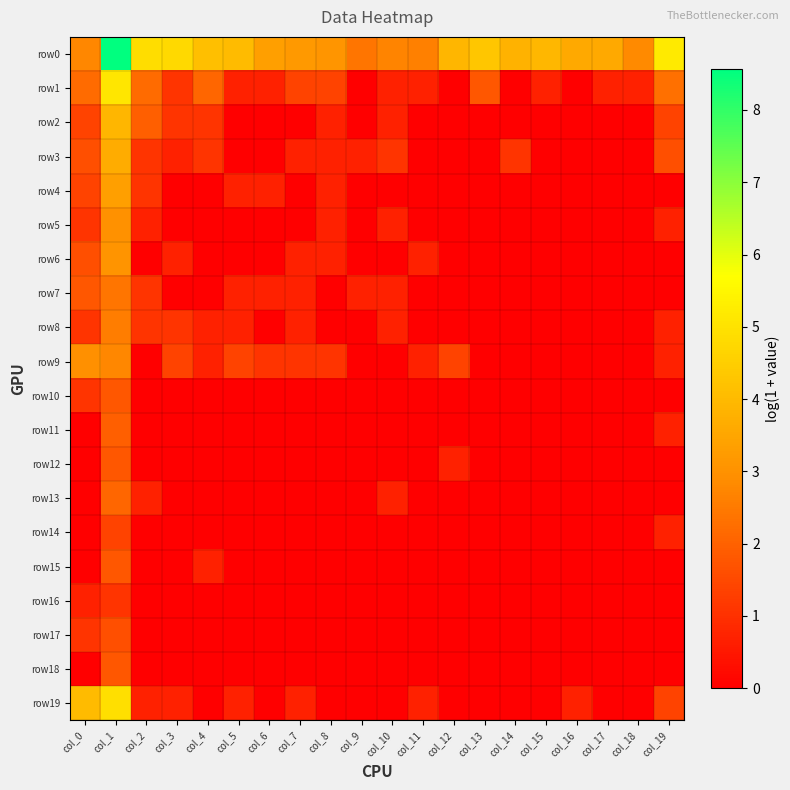

Reading left to right, extract all data points from this chart.

row0: col_0=2.8	col_1=8.6	col_2=4.9	col_3=4.8	col_4=4.1	col_5=4.0	col_6=3.3	col_7=3.2	col_8=3.1	col_9=2.4	col_10=2.7	col_11=2.6	col_12=3.9	col_13=4.3	col_14=3.8	col_15=3.9	col_16=3.6	col_17=3.6	col_18=2.8	col_19=5.2
row1: col_0=2.2	col_1=5.1	col_2=2.2	col_3=1.1	col_4=2.1	col_5=0.7	col_6=0.7	col_7=1.4	col_8=1.4	col_9=0.0	col_10=0.7	col_11=0.7	col_12=0.0	col_13=1.8	col_14=0.0	col_15=0.7	col_16=0.0	col_17=0.7	col_18=0.7	col_19=2.3
row2: col_0=1.4	col_1=3.9	col_2=1.9	col_3=1.1	col_4=1.1	col_5=0.0	col_6=0.0	col_7=0.0	col_8=0.7	col_9=0.0	col_10=0.7	col_11=0.0	col_12=0.0	col_13=0.0	col_14=0.0	col_15=0.0	col_16=0.0	col_17=0.0	col_18=0.0	col_19=1.4
row3: col_0=1.6	col_1=3.7	col_2=1.1	col_3=0.7	col_4=1.1	col_5=0.0	col_6=0.0	col_7=0.7	col_8=0.7	col_9=0.7	col_10=1.1	col_11=0.0	col_12=0.0	col_13=0.0	col_14=1.1	col_15=0.0	col_16=0.0	col_17=0.0	col_18=0.0	col_19=1.6
row4: col_0=1.4	col_1=3.3	col_2=1.1	col_3=0.0	col_4=0.0	col_5=0.7	col_6=0.7	col_7=0.0	col_8=0.7	col_9=0.0	col_10=0.0	col_11=0.0	col_12=0.0	col_13=0.0	col_14=0.0	col_15=0.0	col_16=0.0	col_17=0.0	col_18=0.0	col_19=0.0
row5: col_0=1.1	col_1=3.0	col_2=0.7	col_3=0.0	col_4=0.0	col_5=0.0	col_6=0.0	col_7=0.0	col_8=0.7	col_9=0.0	col_10=0.7	col_11=0.0	col_12=0.0	col_13=0.0	col_14=0.0	col_15=0.0	col_16=0.0	col_17=0.0	col_18=0.0	col_19=0.7
row6: col_0=1.6	col_1=3.0	col_2=0.0	col_3=0.7	col_4=0.0	col_5=0.0	col_6=0.0	col_7=0.7	col_8=0.7	col_9=0.0	col_10=0.0	col_11=0.7	col_12=0.0	col_13=0.0	col_14=0.0	col_15=0.0	col_16=0.0	col_17=0.0	col_18=0.0	col_19=0.0
row7: col_0=1.8	col_1=2.4	col_2=1.1	col_3=0.0	col_4=0.0	col_5=0.7	col_6=0.7	col_7=0.7	col_8=0.0	col_9=0.7	col_10=0.7	col_11=0.0	col_12=0.0	col_13=0.0	col_14=0.0	col_15=0.0	col_16=0.0	col_17=0.0	col_18=0.0	col_19=0.0
row8: col_0=1.1	col_1=2.6	col_2=1.1	col_3=1.1	col_4=0.7	col_5=0.7	col_6=0.0	col_7=0.7	col_8=0.0	col_9=0.0	col_10=0.7	col_11=0.0	col_12=0.0	col_13=0.0	col_14=0.0	col_15=0.0	col_16=0.0	col_17=0.0	col_18=0.0	col_19=0.7
row9: col_0=2.9	col_1=2.8	col_2=0.0	col_3=1.4	col_4=0.7	col_5=1.4	col_6=1.1	col_7=1.1	col_8=1.1	col_9=0.0	col_10=0.0	col_11=0.7	col_12=1.4	col_13=0.0	col_14=0.0	col_15=0.0	col_16=0.0	col_17=0.0	col_18=0.0	col_19=0.7
row10: col_0=1.1	col_1=1.8	col_2=0.0	col_3=0.0	col_4=0.0	col_5=0.0	col_6=0.0	col_7=0.0	col_8=0.0	col_9=0.0	col_10=0.0	col_11=0.0	col_12=0.0	col_13=0.0	col_14=0.0	col_15=0.0	col_16=0.0	col_17=0.0	col_18=0.0	col_19=0.0
row11: col_0=0.0	col_1=1.9	col_2=0.0	col_3=0.0	col_4=0.0	col_5=0.0	col_6=0.0	col_7=0.0	col_8=0.0	col_9=0.0	col_10=0.0	col_11=0.0	col_12=0.0	col_13=0.0	col_14=0.0	col_15=0.0	col_16=0.0	col_17=0.0	col_18=0.0	col_19=0.7
row12: col_0=0.0	col_1=1.8	col_2=0.0	col_3=0.0	col_4=0.0	col_5=0.0	col_6=0.0	col_7=0.0	col_8=0.0	col_9=0.0	col_10=0.0	col_11=0.0	col_12=0.7	col_13=0.0	col_14=0.0	col_15=0.0	col_16=0.0	col_17=0.0	col_18=0.0	col_19=0.0
row13: col_0=0.0	col_1=2.1	col_2=0.7	col_3=0.0	col_4=0.0	col_5=0.0	col_6=0.0	col_7=0.0	col_8=0.0	col_9=0.0	col_10=0.7	col_11=0.0	col_12=0.0	col_13=0.0	col_14=0.0	col_15=0.0	col_16=0.0	col_17=0.0	col_18=0.0	col_19=0.0
row14: col_0=0.0	col_1=1.4	col_2=0.0	col_3=0.0	col_4=0.0	col_5=0.0	col_6=0.0	col_7=0.0	col_8=0.0	col_9=0.0	col_10=0.0	col_11=0.0	col_12=0.0	col_13=0.0	col_14=0.0	col_15=0.0	col_16=0.0	col_17=0.0	col_18=0.0	col_19=0.7
row15: col_0=0.0	col_1=1.8	col_2=0.0	col_3=0.0	col_4=0.7	col_5=0.0	col_6=0.0	col_7=0.0	col_8=0.0	col_9=0.0	col_10=0.0	col_11=0.0	col_12=0.0	col_13=0.0	col_14=0.0	col_15=0.0	col_16=0.0	col_17=0.0	col_18=0.0	col_19=0.0
row16: col_0=0.7	col_1=1.1	col_2=0.0	col_3=0.0	col_4=0.0	col_5=0.0	col_6=0.0	col_7=0.0	col_8=0.0	col_9=0.0	col_10=0.0	col_11=0.0	col_12=0.0	col_13=0.0	col_14=0.0	col_15=0.0	col_16=0.0	col_17=0.0	col_18=0.0	col_19=0.0
row17: col_0=1.1	col_1=1.6	col_2=0.0	col_3=0.0	col_4=0.0	col_5=0.0	col_6=0.0	col_7=0.0	col_8=0.0	col_9=0.0	col_10=0.0	col_11=0.0	col_12=0.0	col_13=0.0	col_14=0.0	col_15=0.0	col_16=0.0	col_17=0.0	col_18=0.0	col_19=0.0
row18: col_0=0.0	col_1=1.8	col_2=0.0	col_3=0.0	col_4=0.0	col_5=0.0	col_6=0.0	col_7=0.0	col_8=0.0	col_9=0.0	col_10=0.0	col_11=0.0	col_12=0.0	col_13=0.0	col_14=0.0	col_15=0.0	col_16=0.0	col_17=0.0	col_18=0.0	col_19=0.0
row19: col_0=4.0	col_1=4.9	col_2=0.7	col_3=0.7	col_4=0.0	col_5=0.7	col_6=0.0	col_7=0.7	col_8=0.0	col_9=0.0	col_10=0.0	col_11=0.7	col_12=0.0	col_13=0.0	col_14=0.0	col_15=0.0	col_16=0.7	col_17=0.0	col_18=0.0	col_19=1.4